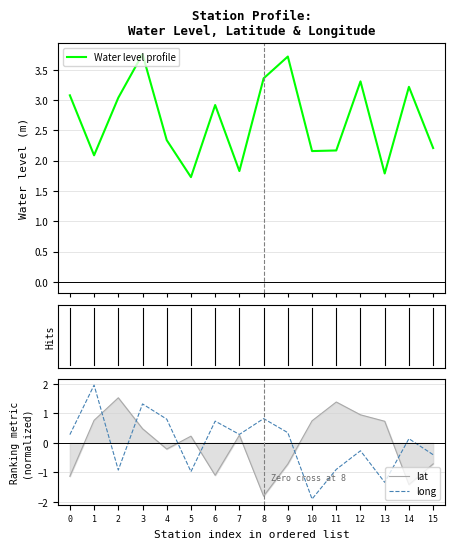

What is the greatest value displayed?

3.8